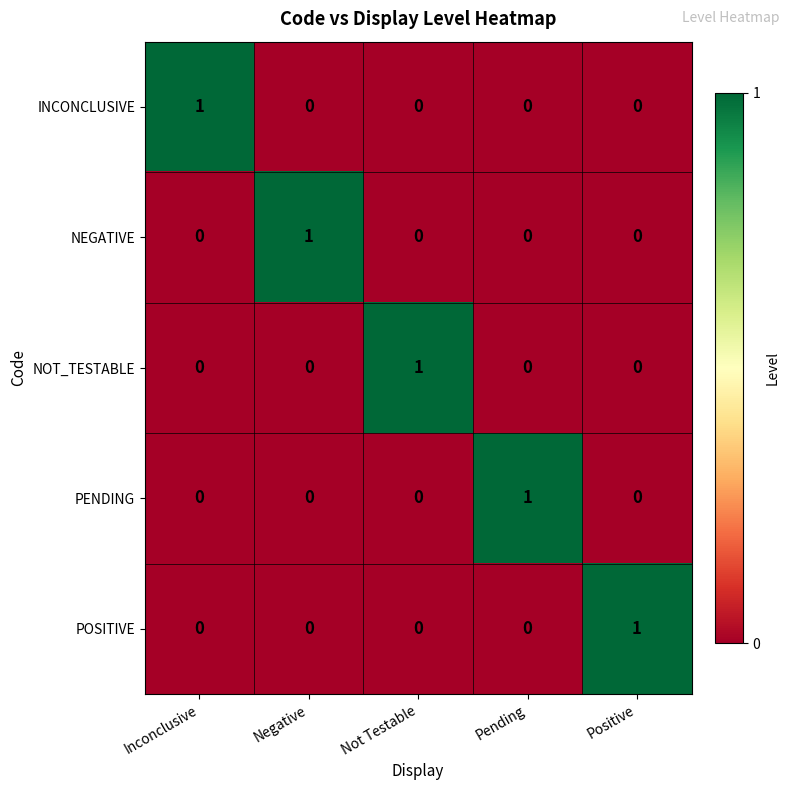

At how many categories does at least one series exceed 0?

5